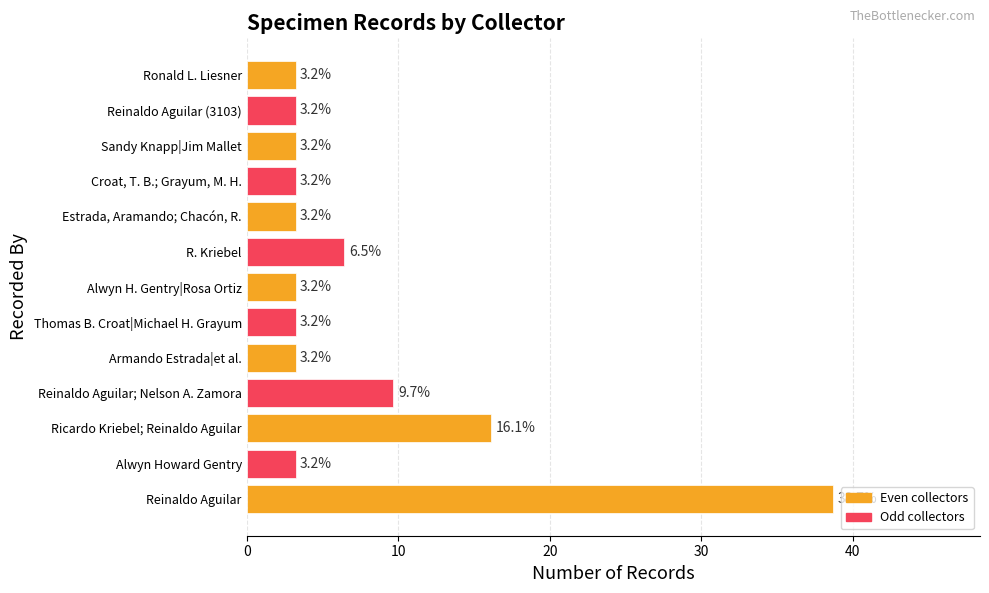

How many series are shown in this chart?

1